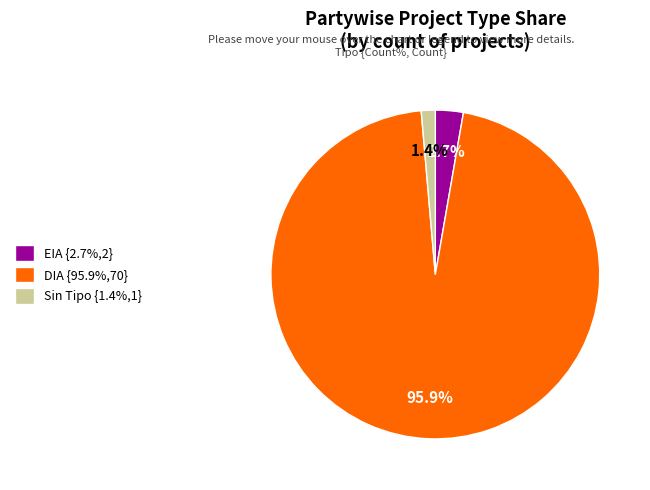

Is there a majority slice in this chart?

Yes